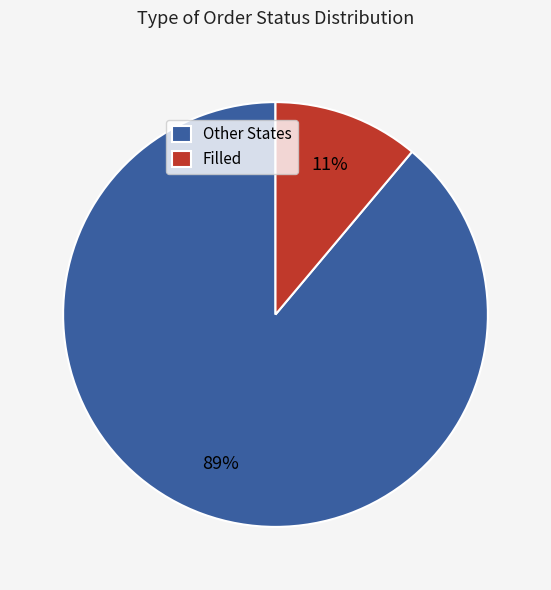

Is there a majority slice in this chart?

Yes